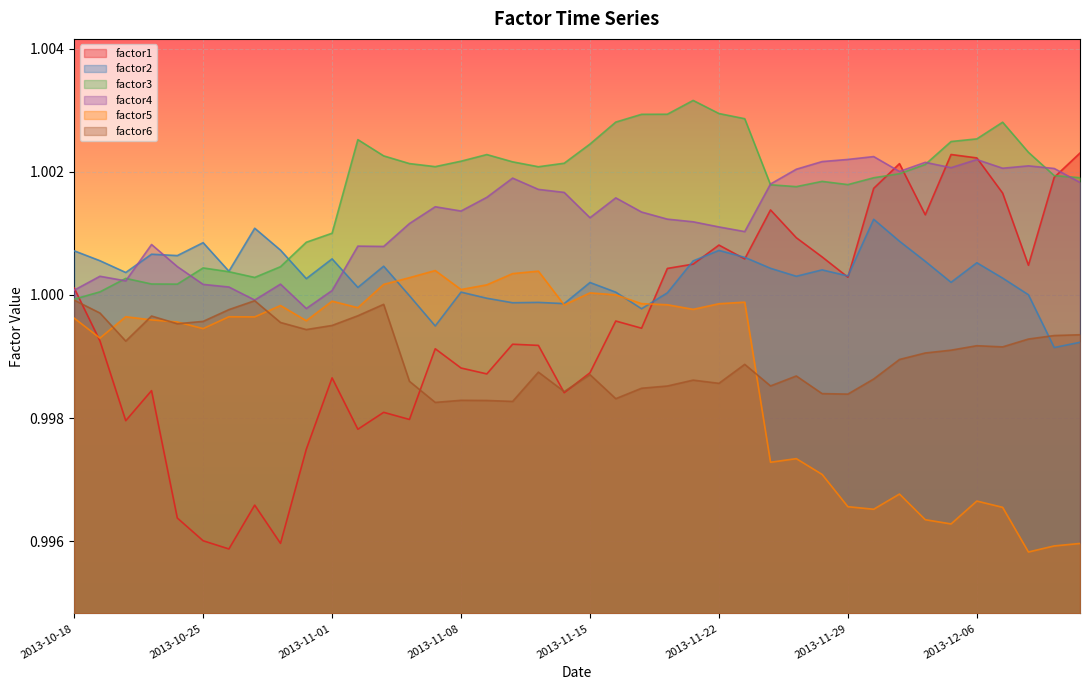

How many categories are shown in the chart?

40